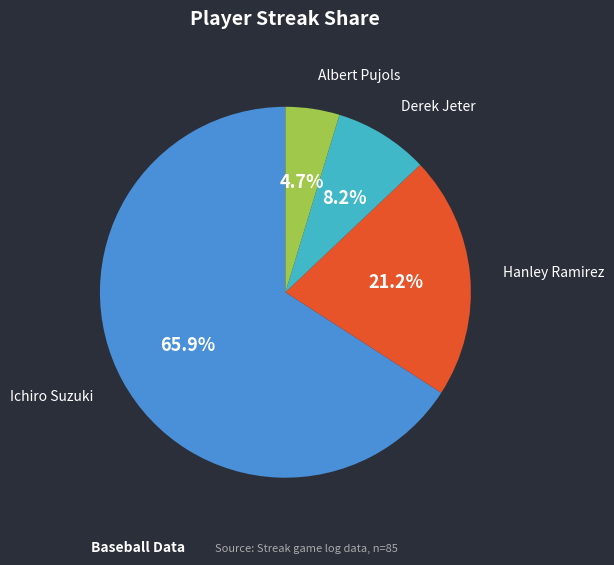

What portion of the pie excludes Ichiro Suzuki?

34.1%